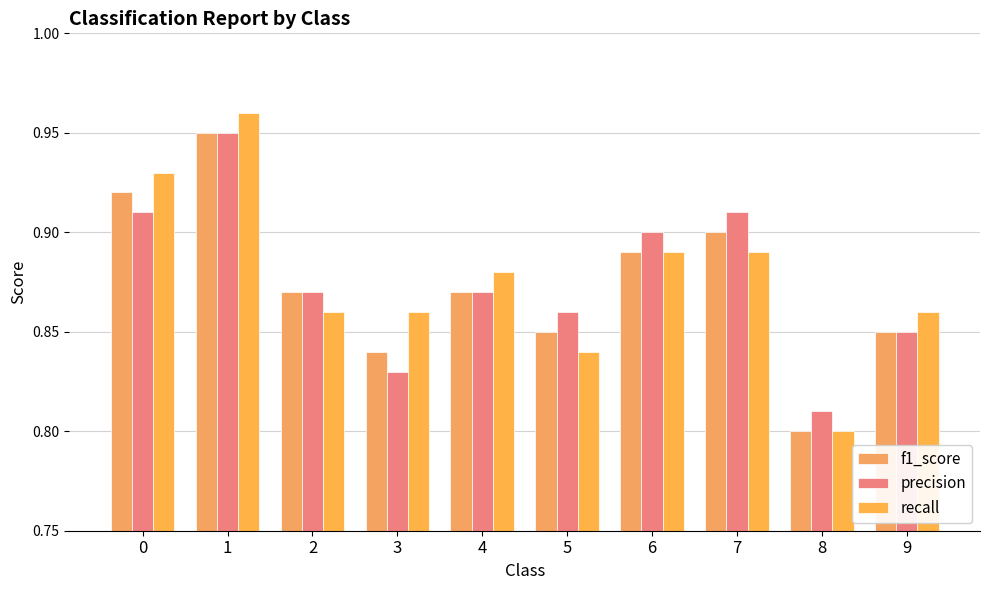

Between 2 and 8, which series saw the biggest shift?

f1_score